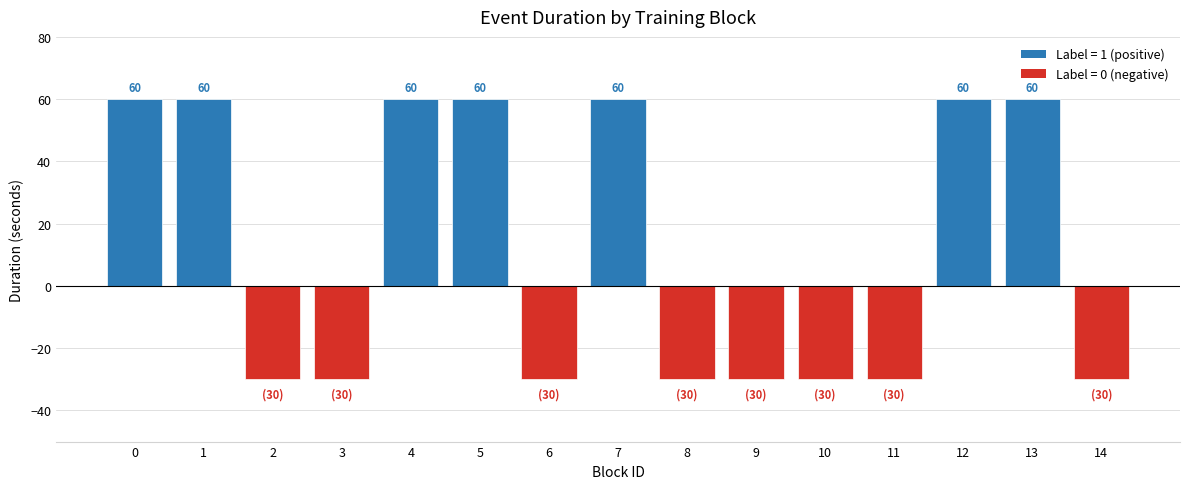

Reading left to right, list all the values displayed in this chart.

0=60	1=60	2=-30	3=-30	4=60	5=60	6=-30	7=60	8=-30	9=-30	10=-30	11=-30	12=60	13=60	14=-30